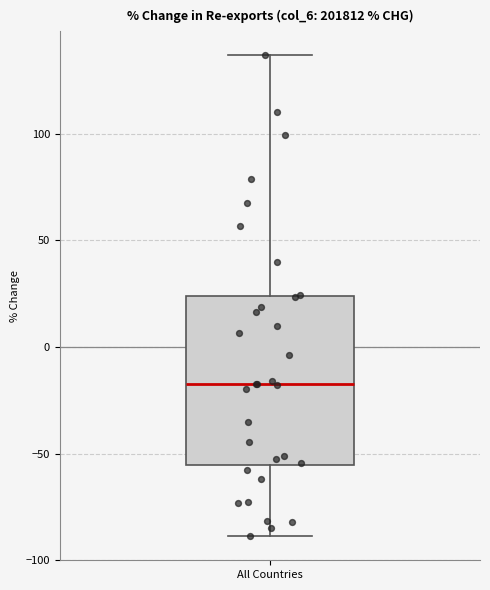

Read this box plot against the y-axis: the position of the median line, the range covered by the box, and the ends of both whiskers. The values are not printed on the chart, so give them approximately, as read against the axis.

median -15, box -55 to 25, whiskers -90 to 135